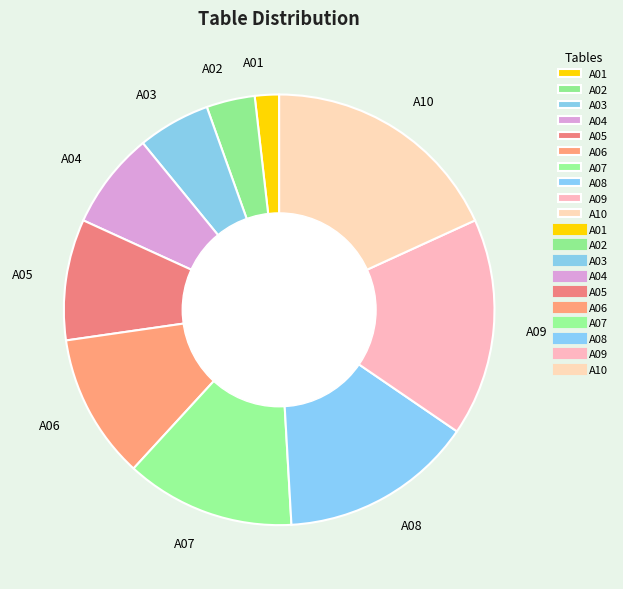

Which has a higher value, A04 or A08?

A08